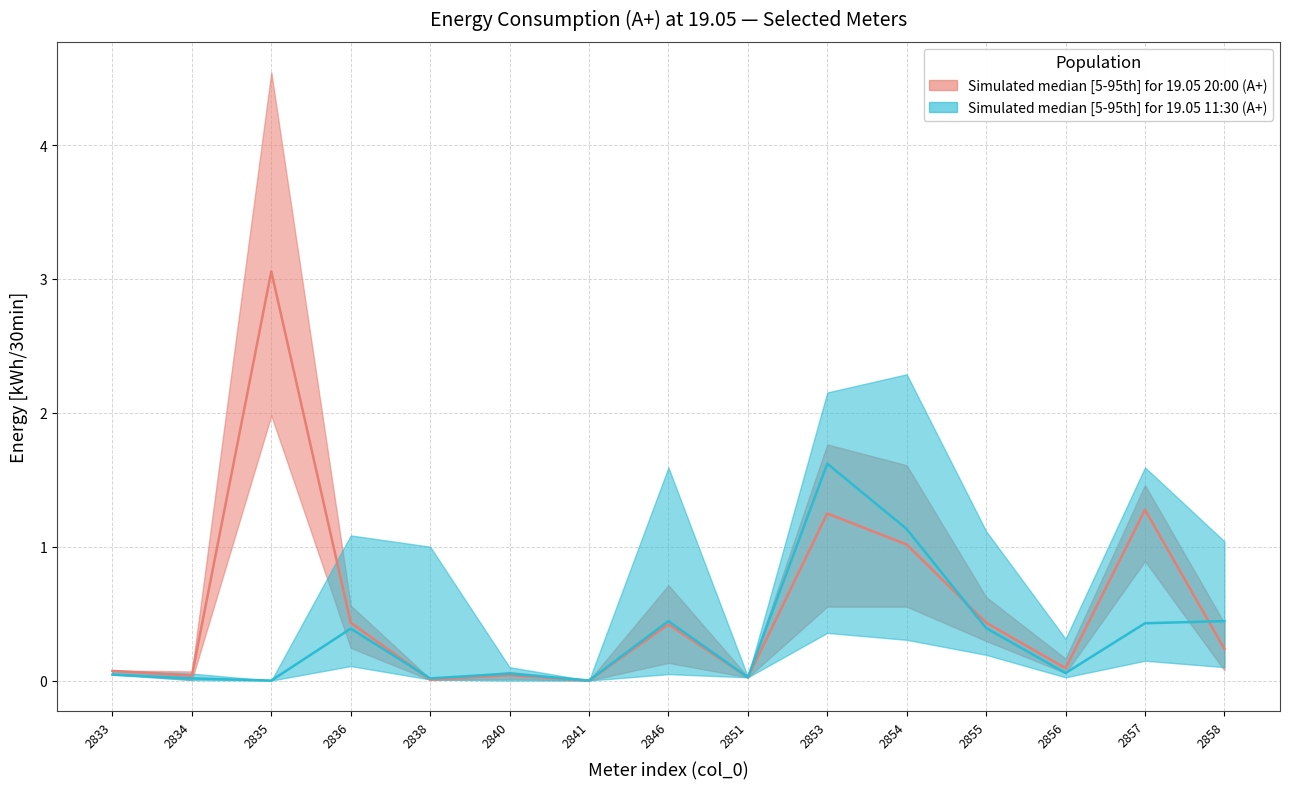

At how many categories does at least one series exceed 3?

1